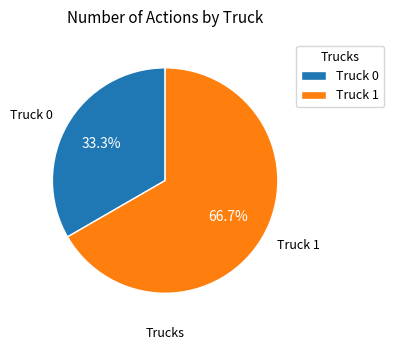

Which slice represents more than half of the pie?

Truck 1